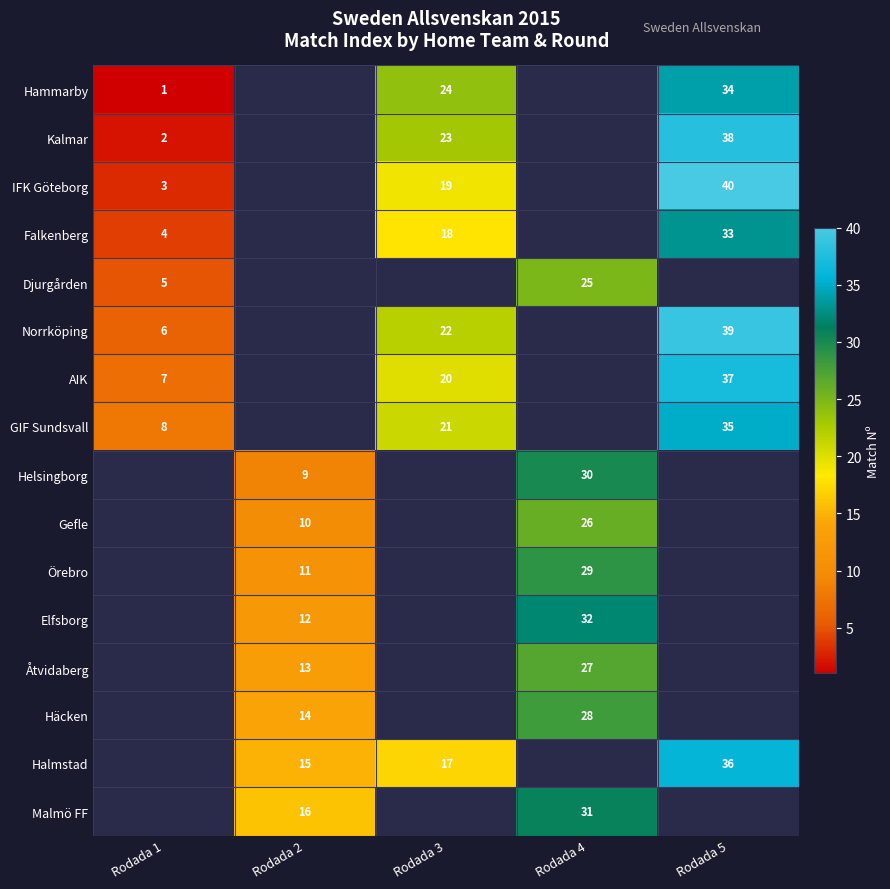

True or false: Elfsborg has a value of 12 at Rodada 2.

True